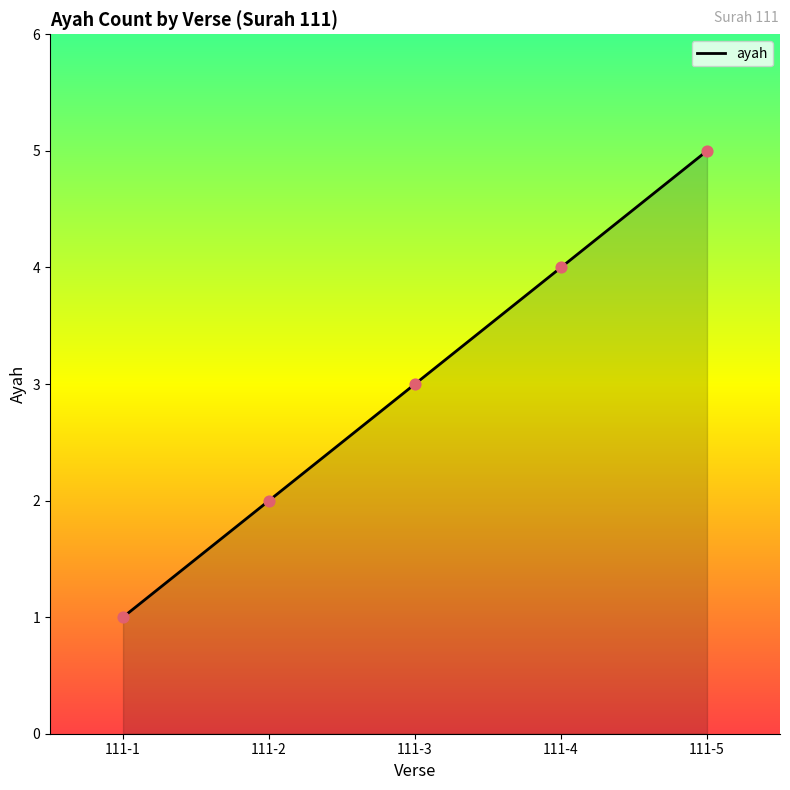

Between 111-1 and 111-5, which is larger?

111-5